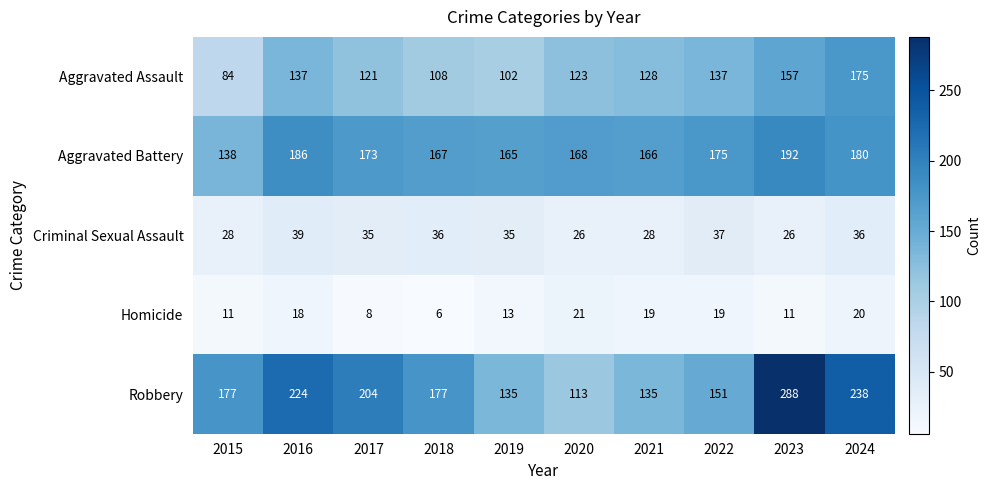

What is the difference between the second highest and second lowest values in the Homicide series?

12